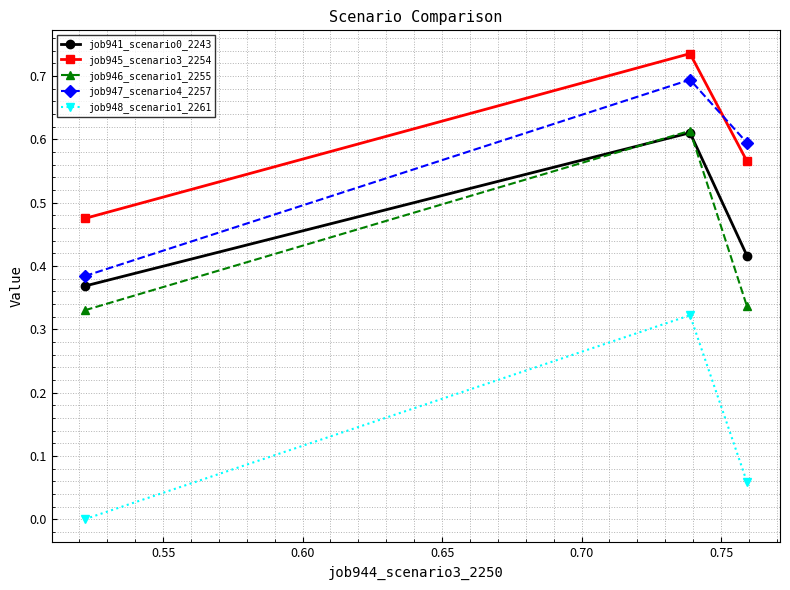

Which series has the largest total across all categories?

job945_scenario3_2254